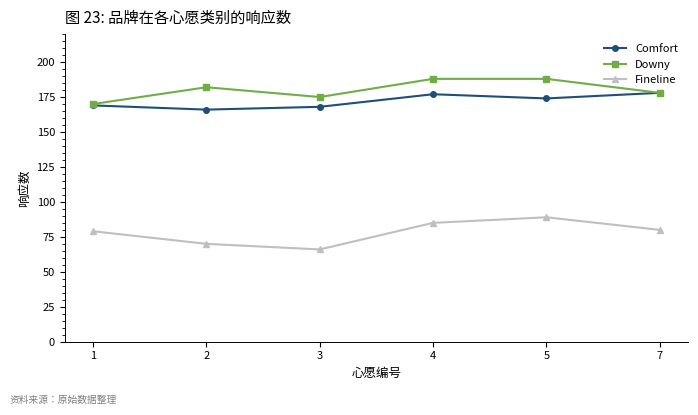

What is the value of the Fineline point at the 3rd from the left?

66